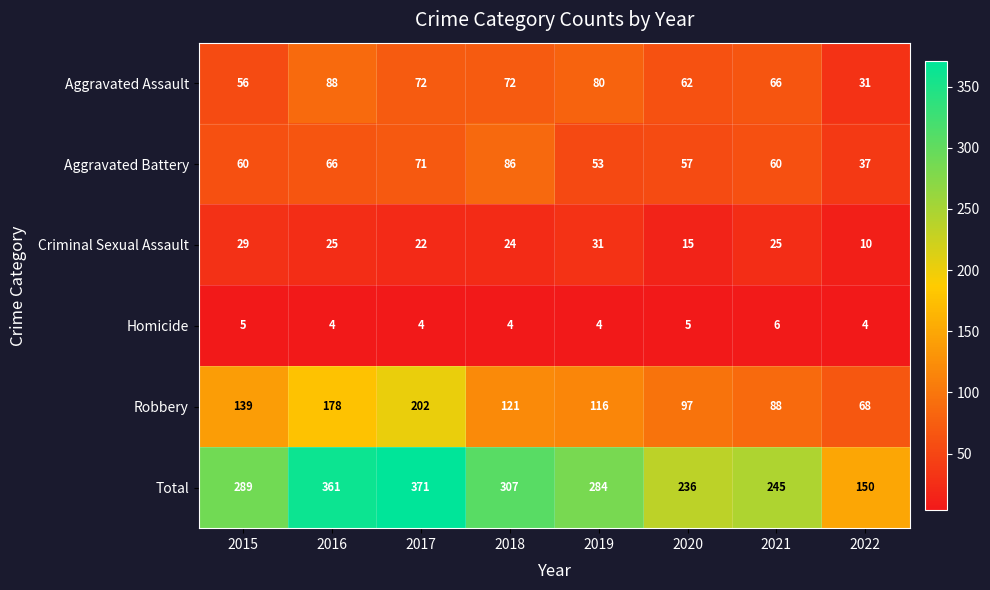

Where is Aggravated Assault nearest to the value 59?

2015